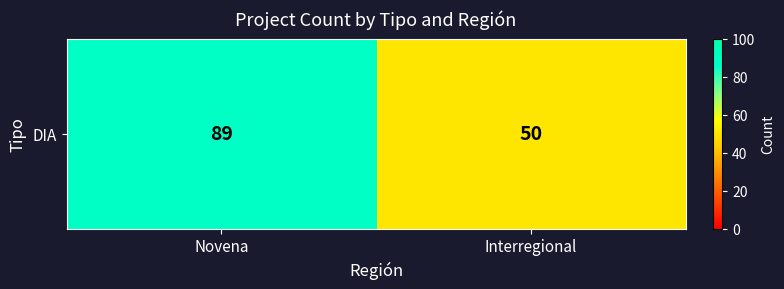

What is the smallest value displayed?

50